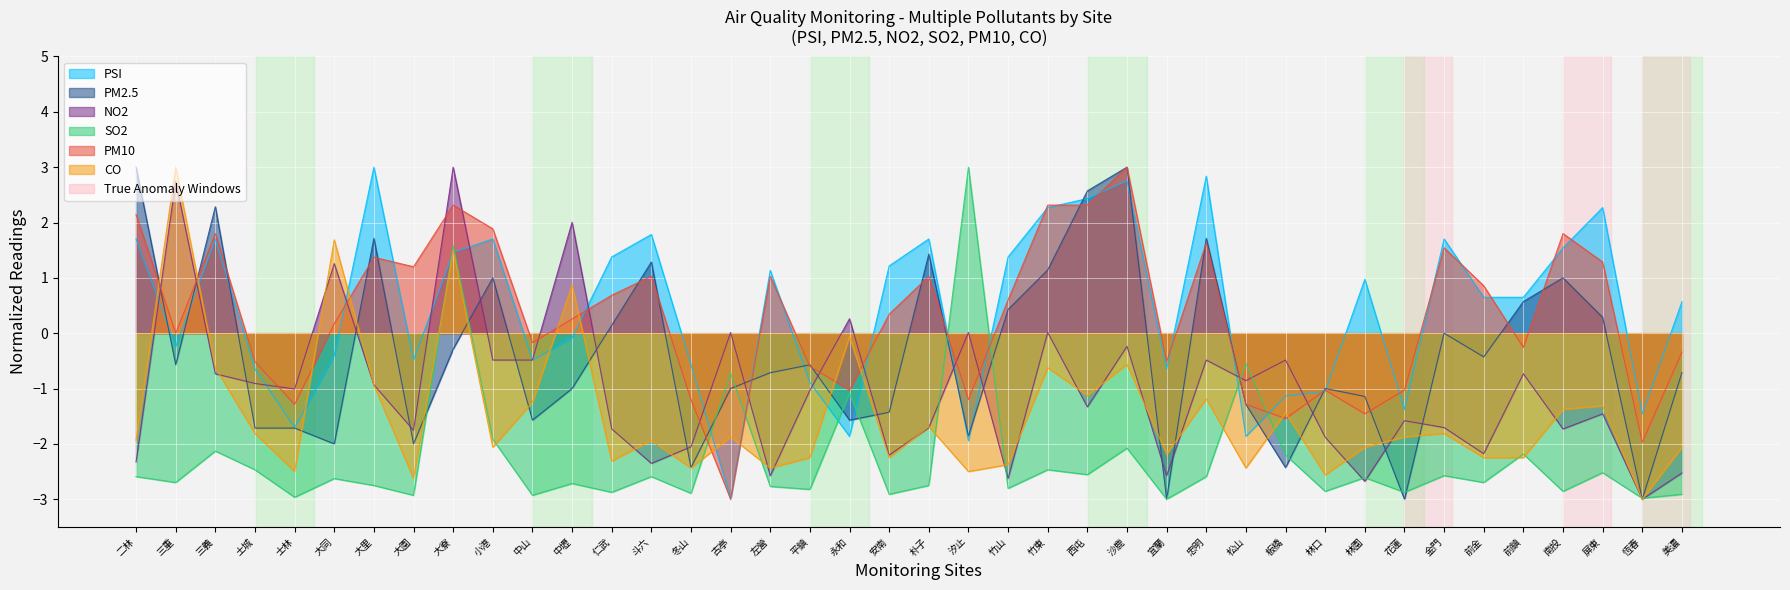

Where is the first local maximum for NO2?

三重